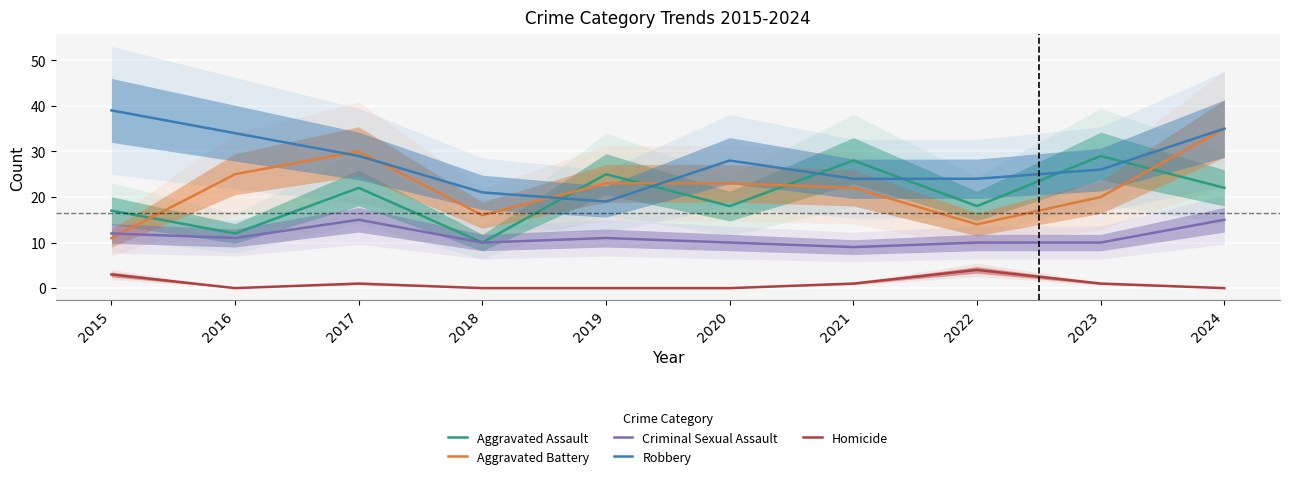

True or false: Aggravated Battery has a value of 11 at 2015.

True